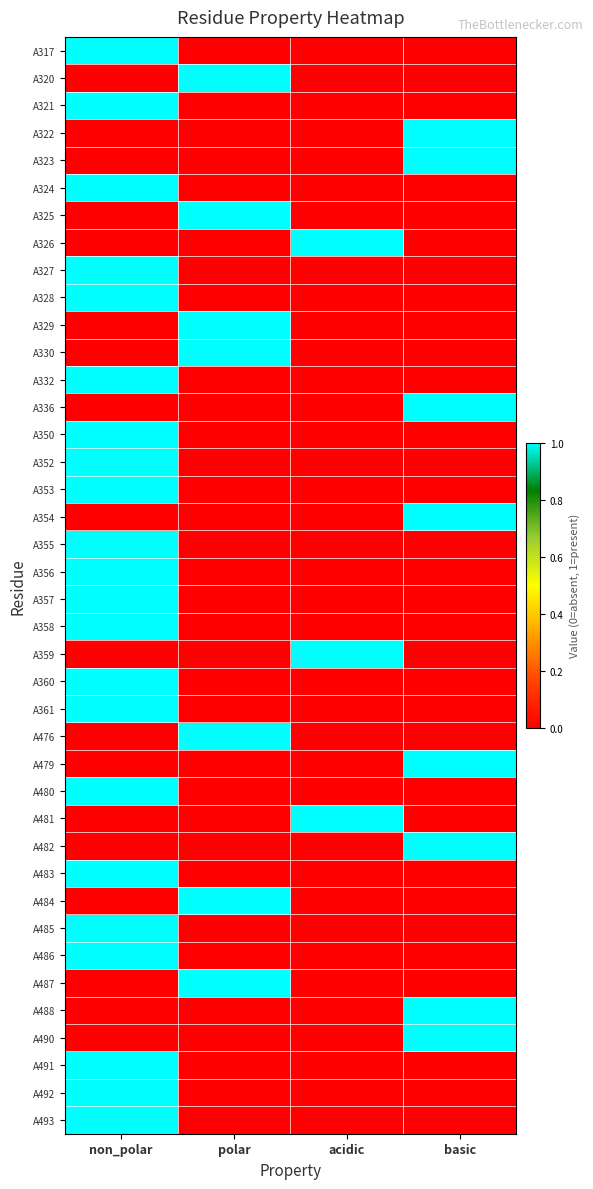

Reading right to left, extract all data points from this chart.

A317: basic=0	acidic=0	polar=0	non_polar=1
A320: basic=0	acidic=0	polar=1	non_polar=0
A321: basic=0	acidic=0	polar=0	non_polar=1
A322: basic=1	acidic=0	polar=0	non_polar=0
A323: basic=1	acidic=0	polar=0	non_polar=0
A324: basic=0	acidic=0	polar=0	non_polar=1
A325: basic=0	acidic=0	polar=1	non_polar=0
A326: basic=0	acidic=1	polar=0	non_polar=0
A327: basic=0	acidic=0	polar=0	non_polar=1
A328: basic=0	acidic=0	polar=0	non_polar=1
A329: basic=0	acidic=0	polar=1	non_polar=0
A330: basic=0	acidic=0	polar=1	non_polar=0
A332: basic=0	acidic=0	polar=0	non_polar=1
A336: basic=1	acidic=0	polar=0	non_polar=0
A350: basic=0	acidic=0	polar=0	non_polar=1
A352: basic=0	acidic=0	polar=0	non_polar=1
A353: basic=0	acidic=0	polar=0	non_polar=1
A354: basic=1	acidic=0	polar=0	non_polar=0
A355: basic=0	acidic=0	polar=0	non_polar=1
A356: basic=0	acidic=0	polar=0	non_polar=1
A357: basic=0	acidic=0	polar=0	non_polar=1
A358: basic=0	acidic=0	polar=0	non_polar=1
A359: basic=0	acidic=1	polar=0	non_polar=0
A360: basic=0	acidic=0	polar=0	non_polar=1
A361: basic=0	acidic=0	polar=0	non_polar=1
A476: basic=0	acidic=0	polar=1	non_polar=0
A479: basic=1	acidic=0	polar=0	non_polar=0
A480: basic=0	acidic=0	polar=0	non_polar=1
A481: basic=0	acidic=1	polar=0	non_polar=0
A482: basic=1	acidic=0	polar=0	non_polar=0
A483: basic=0	acidic=0	polar=0	non_polar=1
A484: basic=0	acidic=0	polar=1	non_polar=0
A485: basic=0	acidic=0	polar=0	non_polar=1
A486: basic=0	acidic=0	polar=0	non_polar=1
A487: basic=0	acidic=0	polar=1	non_polar=0
A488: basic=1	acidic=0	polar=0	non_polar=0
A490: basic=1	acidic=0	polar=0	non_polar=0
A491: basic=0	acidic=0	polar=0	non_polar=1
A492: basic=0	acidic=0	polar=0	non_polar=1
A493: basic=0	acidic=0	polar=0	non_polar=1